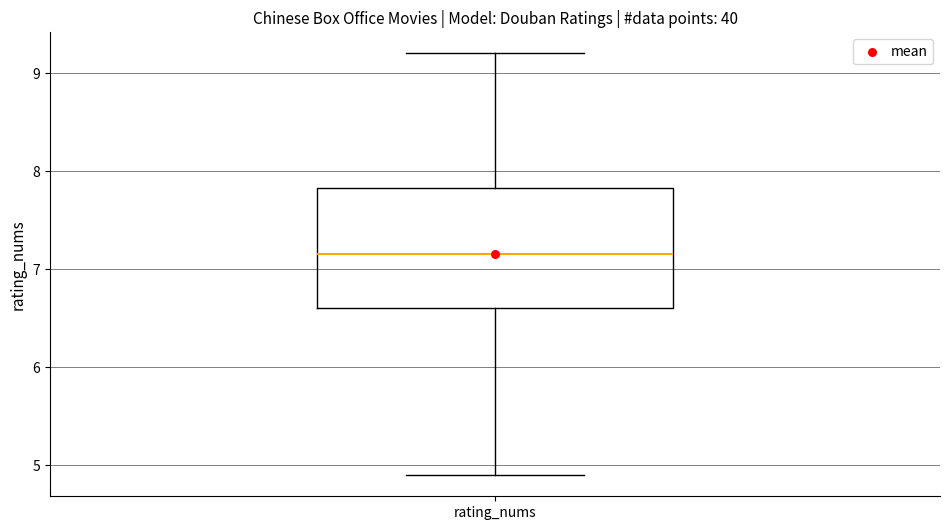

Transcribe this box plot: give where the median line is, the range the box spans, and where the two whiskers end, as read against the y-axis. The values are not printed on the chart, so give them approximately, as read against the axis.

median 7.2, box 6.6 to 7.8, whiskers 4.9 to 9.2